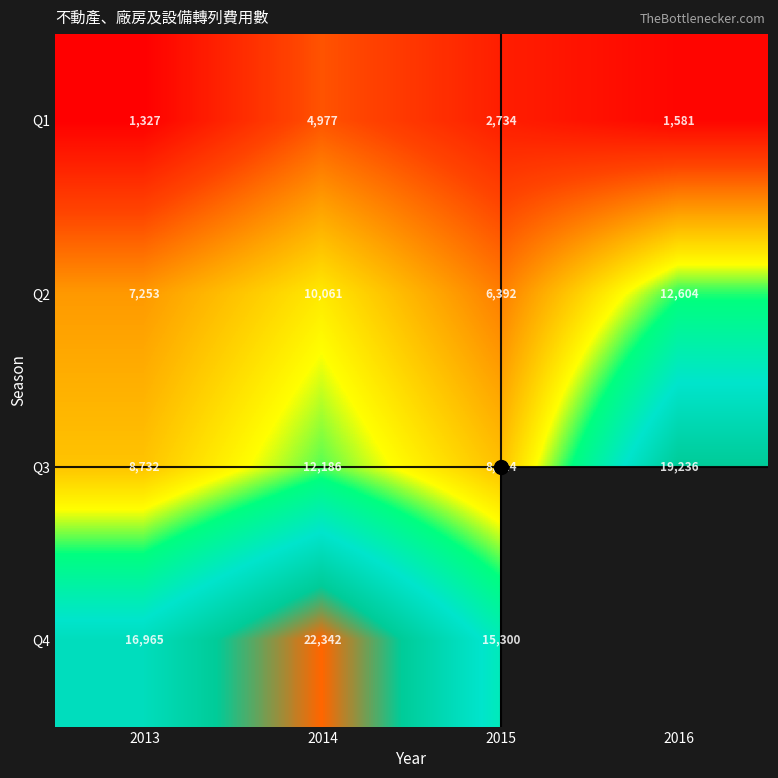

Which category has the lowest value across all series?

2013